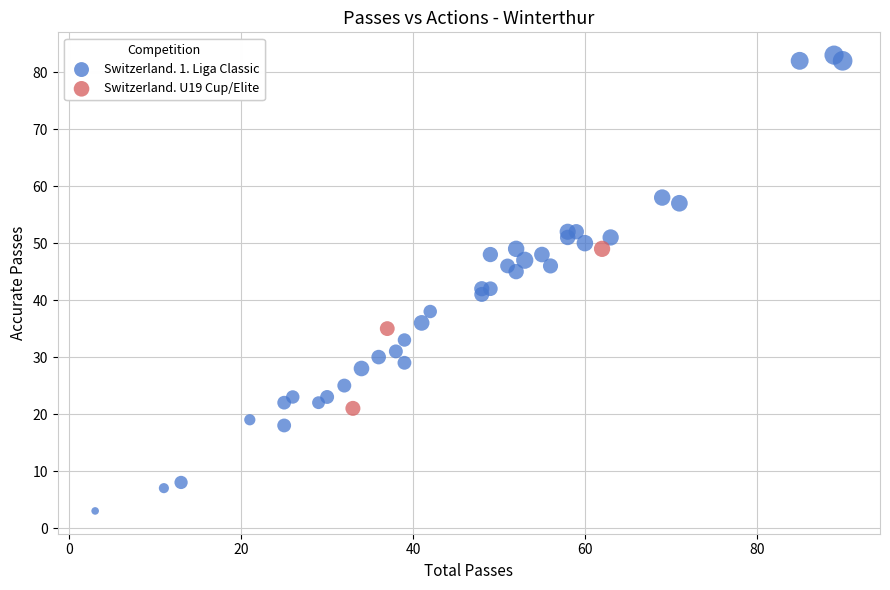

Which series reaches the maximum Y coordinate?

Switzerland. 1. Liga Classic